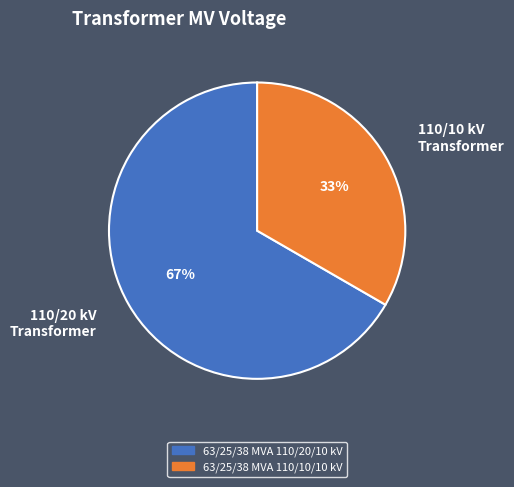

What is the ratio of the value at 110/20 kV Transformer to the value at 110/10 kV Transformer?

2.0